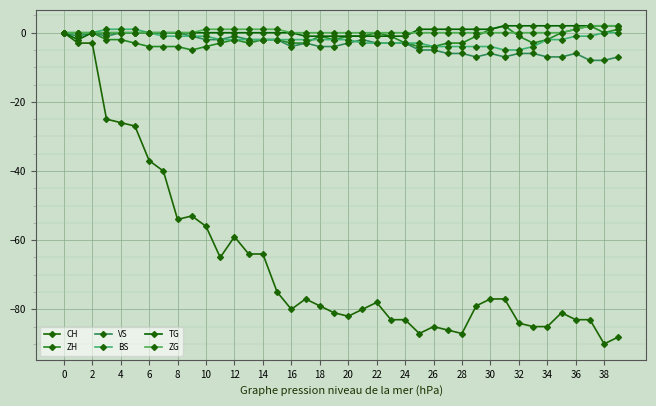

Is this an area chart (filled region under the line)?

No